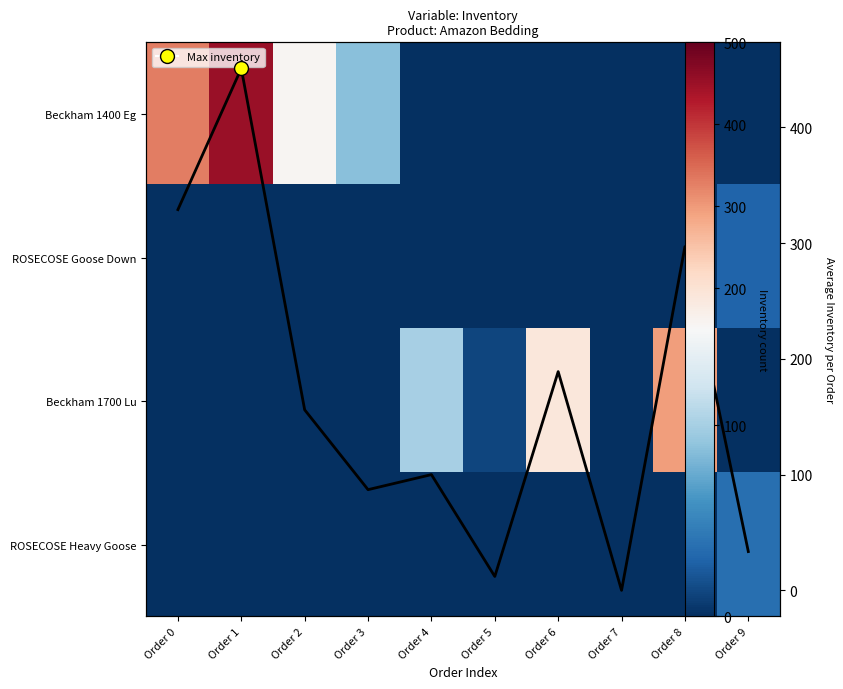

The value of ROSECOSE Goose Down at Order 9 is 12. True or false?

False